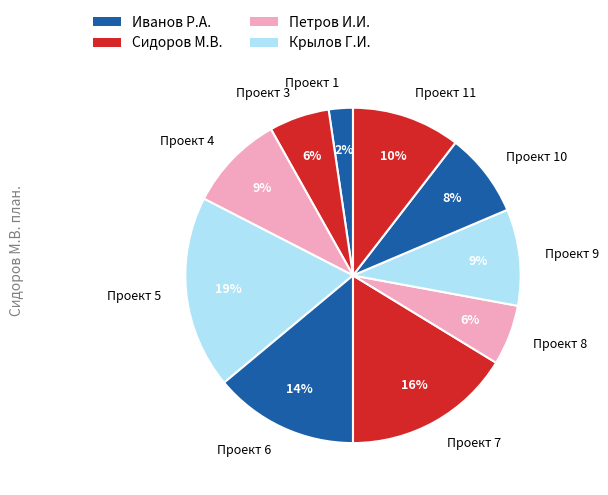

Between Проект 11 and Проект 9, which is larger?

Проект 11